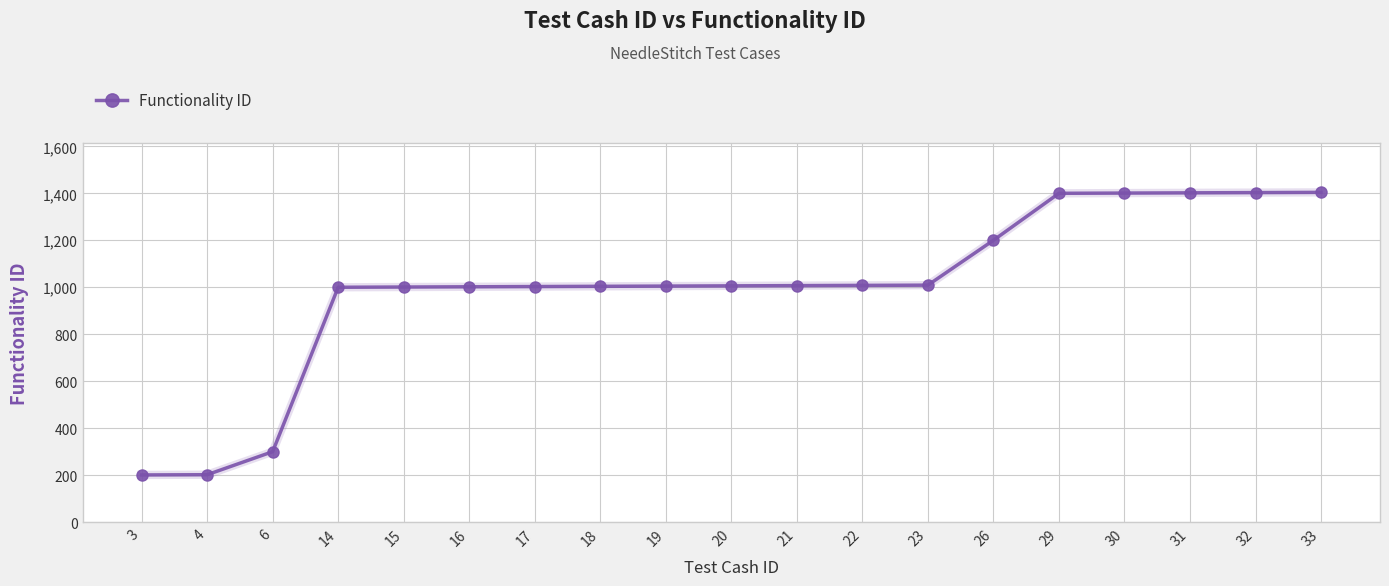

What is the difference between the values at 16 and 6?

702